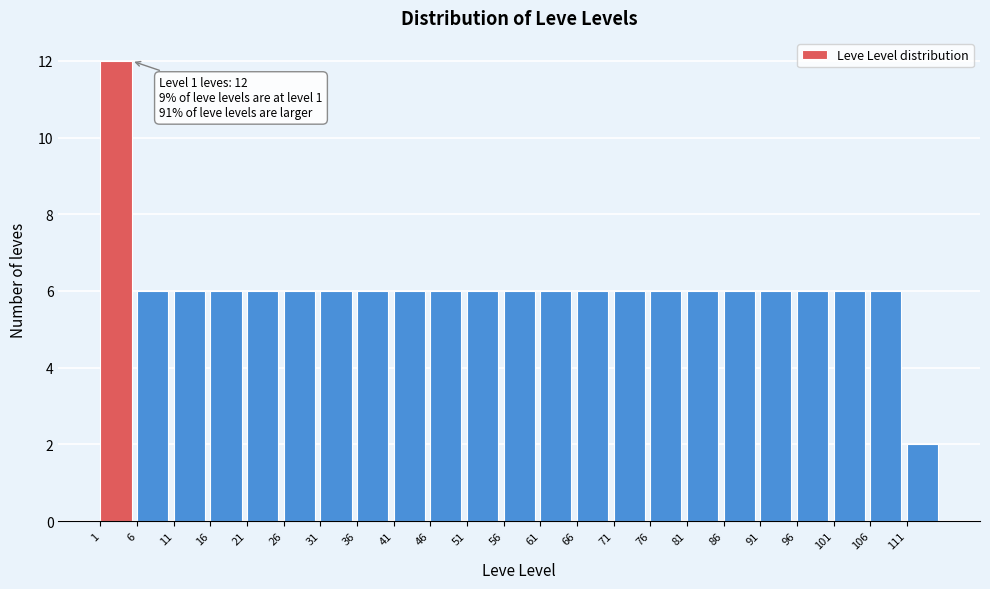

Which range on the x-axis has the tallest bar?

1 to 6